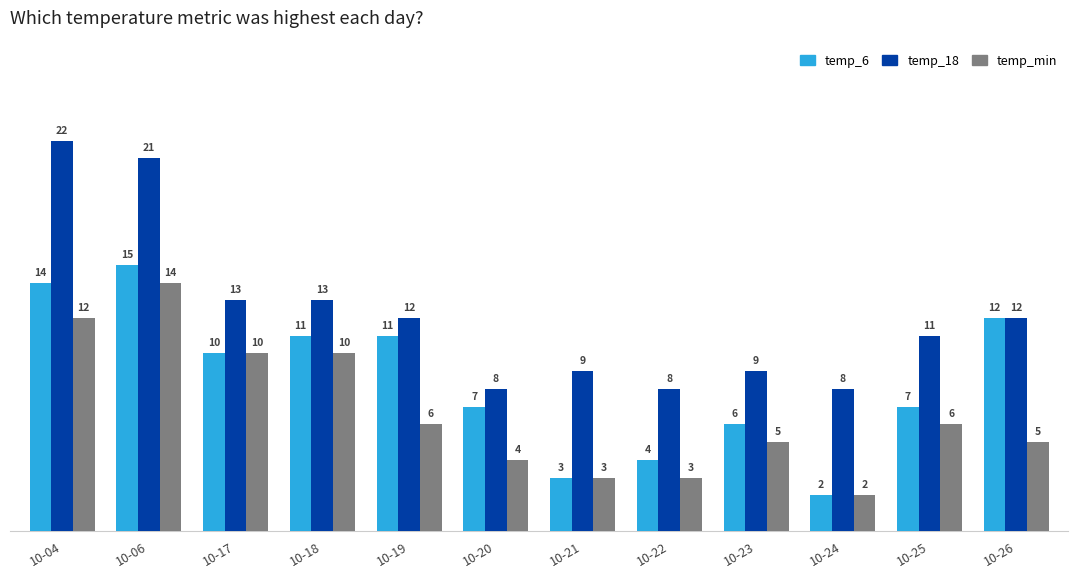

What is the difference between the highest and lowest values at 10-17?

3